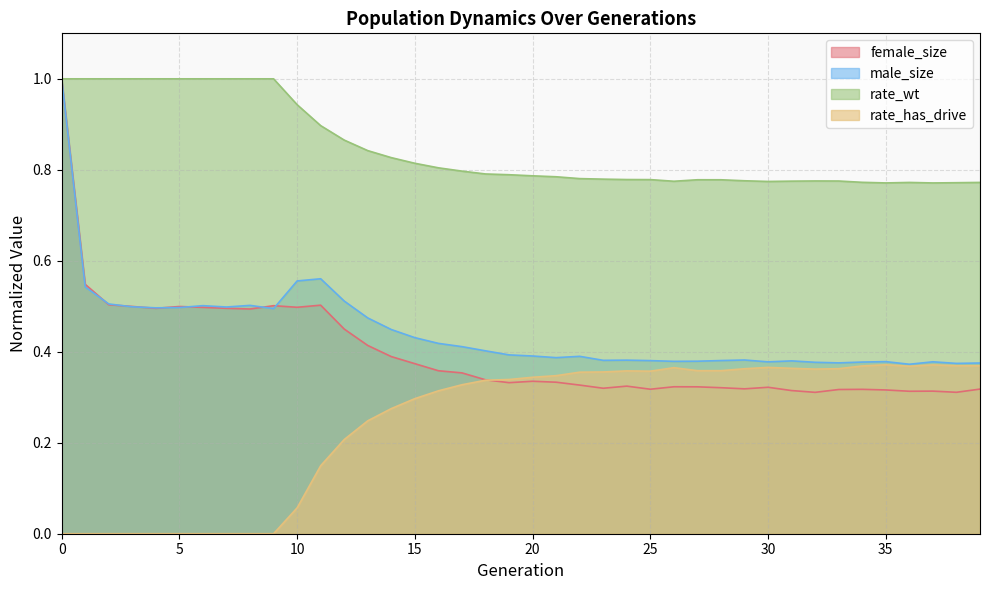

True or false: male_size and rate_wt cross at least once.

False